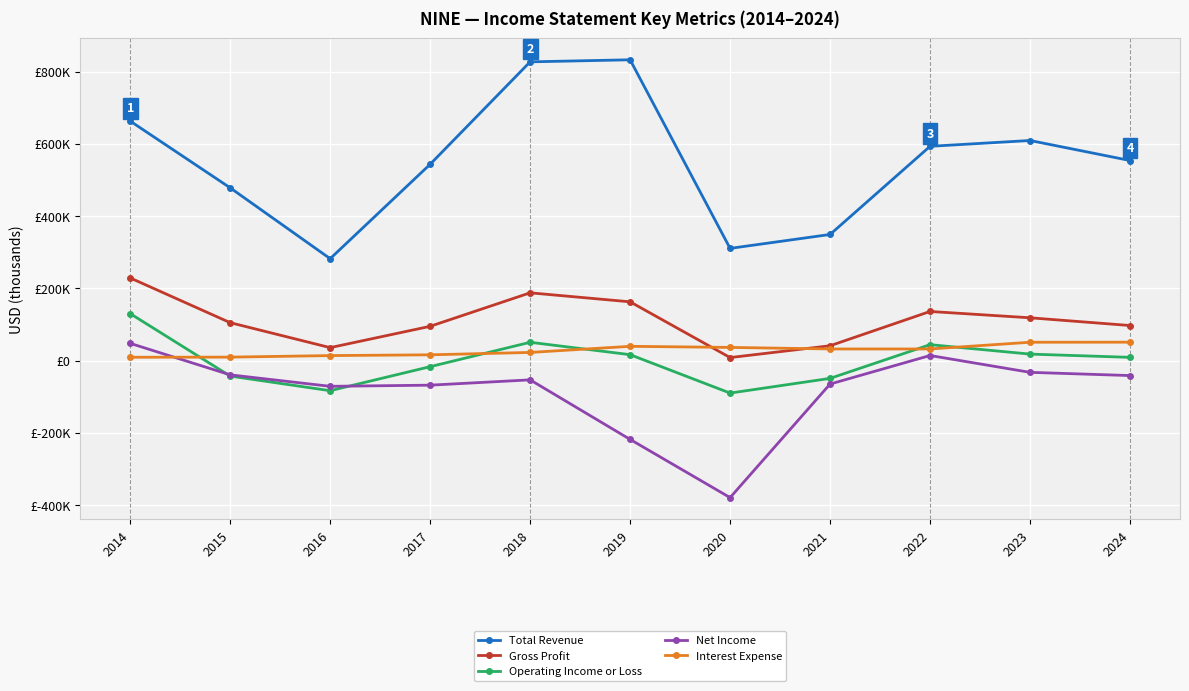

The Total Revenue series shows 106951 at 2016. True or false?

False